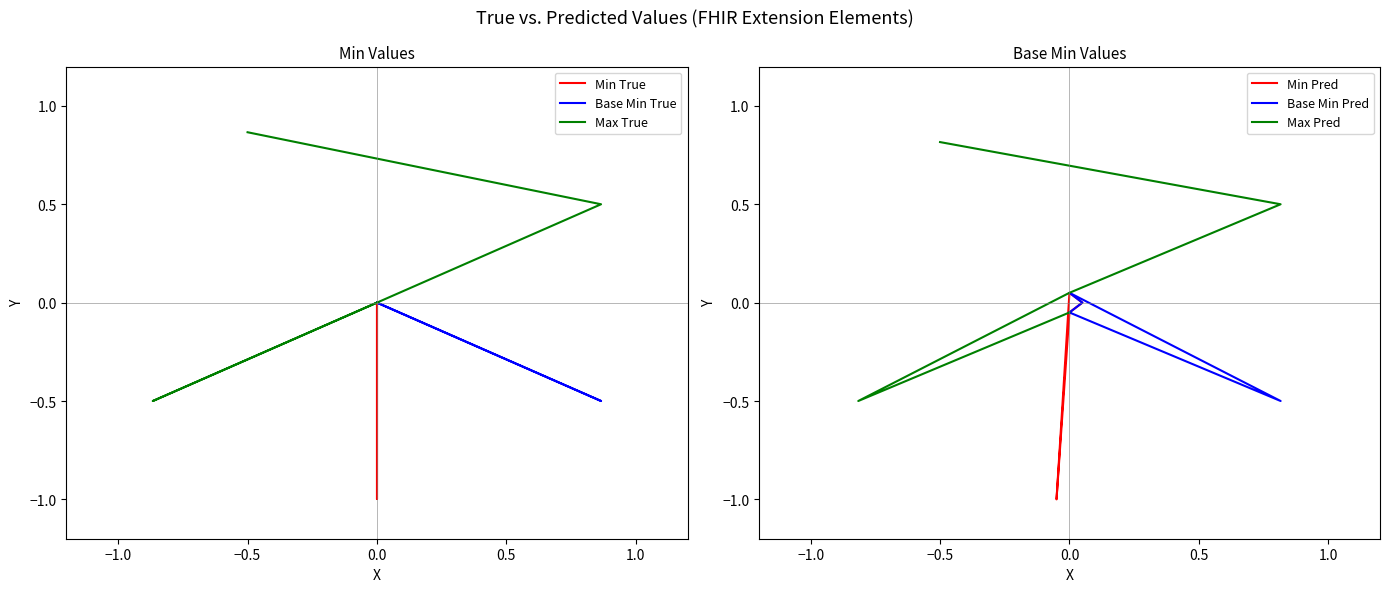

Reading right to left, what are all the values shown in this chart?

Min True: -0.0	-1.0	0.0	0.0	0.0
Base Min True: 0.0	-0.5	-0.0	0.0	0.0
Max True: 0.9	0.5	-0.0	-0.5	0.0
Min Pred: -0.1	-1.0	0.1	-0.0	-0.1
Base Min Pred: -0.1	-0.5	0.1	-0.0	-0.1
Max Pred: 0.8	0.5	0.1	-0.5	-0.1